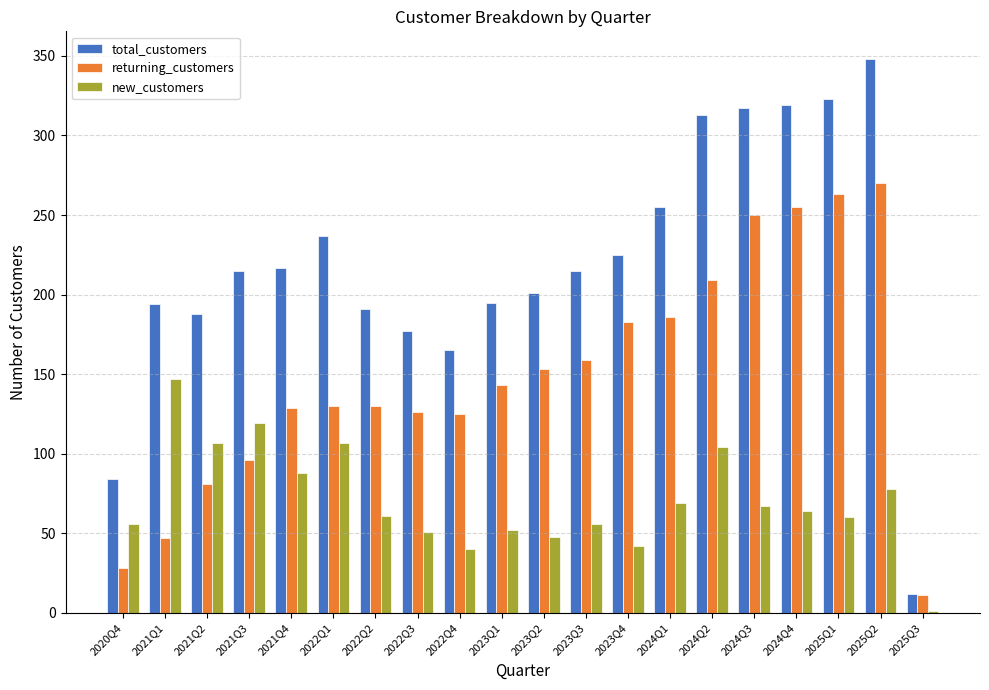

What is the spread (max minus min) of values at 2023Q4?

183